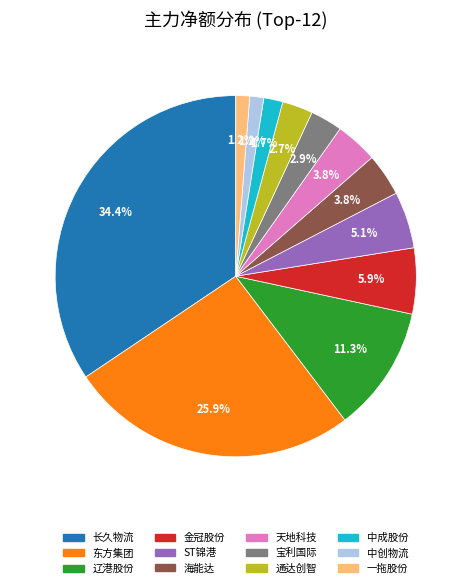

Does ST锦港 account for over 50% of the chart?

No